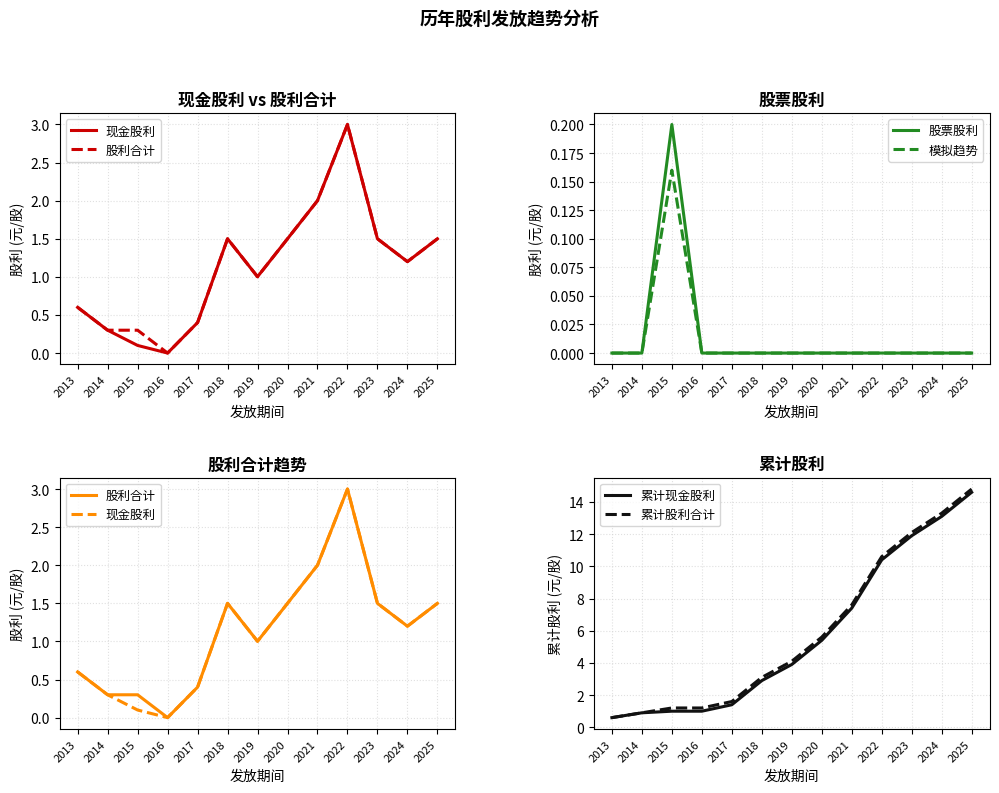

Which label corresponds to the largest value in the chart?

2025